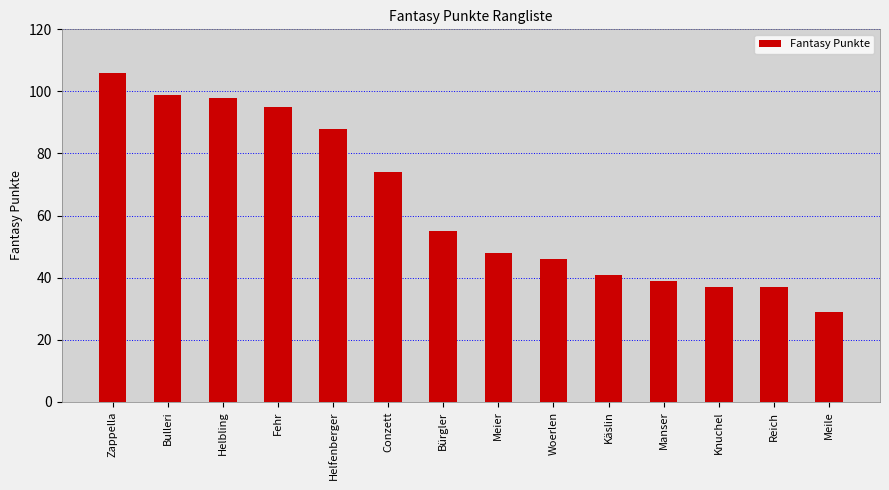

True or false: the data shows 121 at Helfenberger.

False